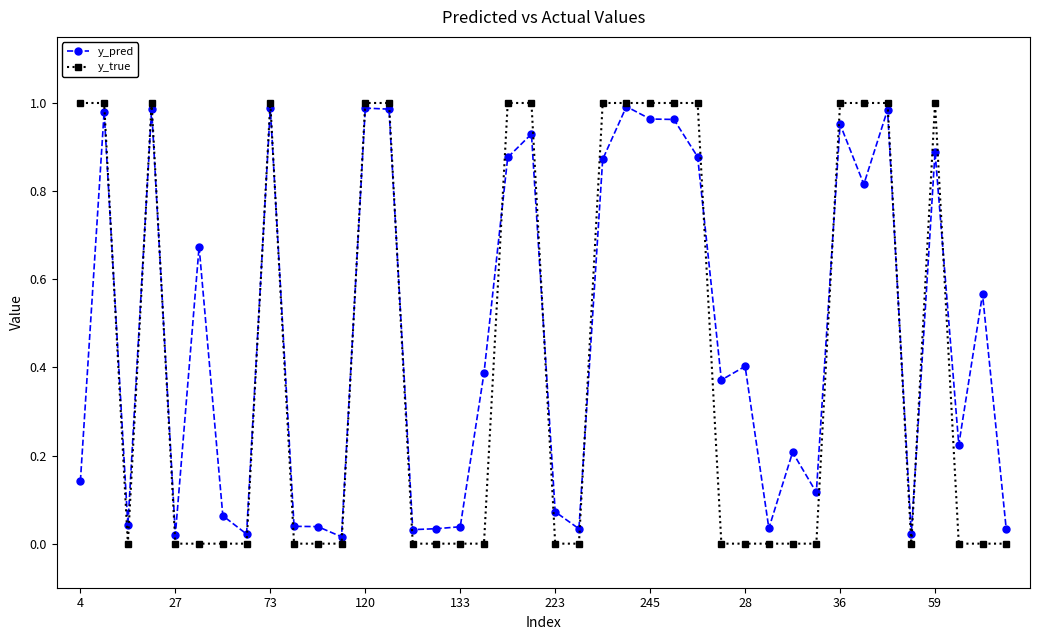

How many categories are shown in the chart?

40